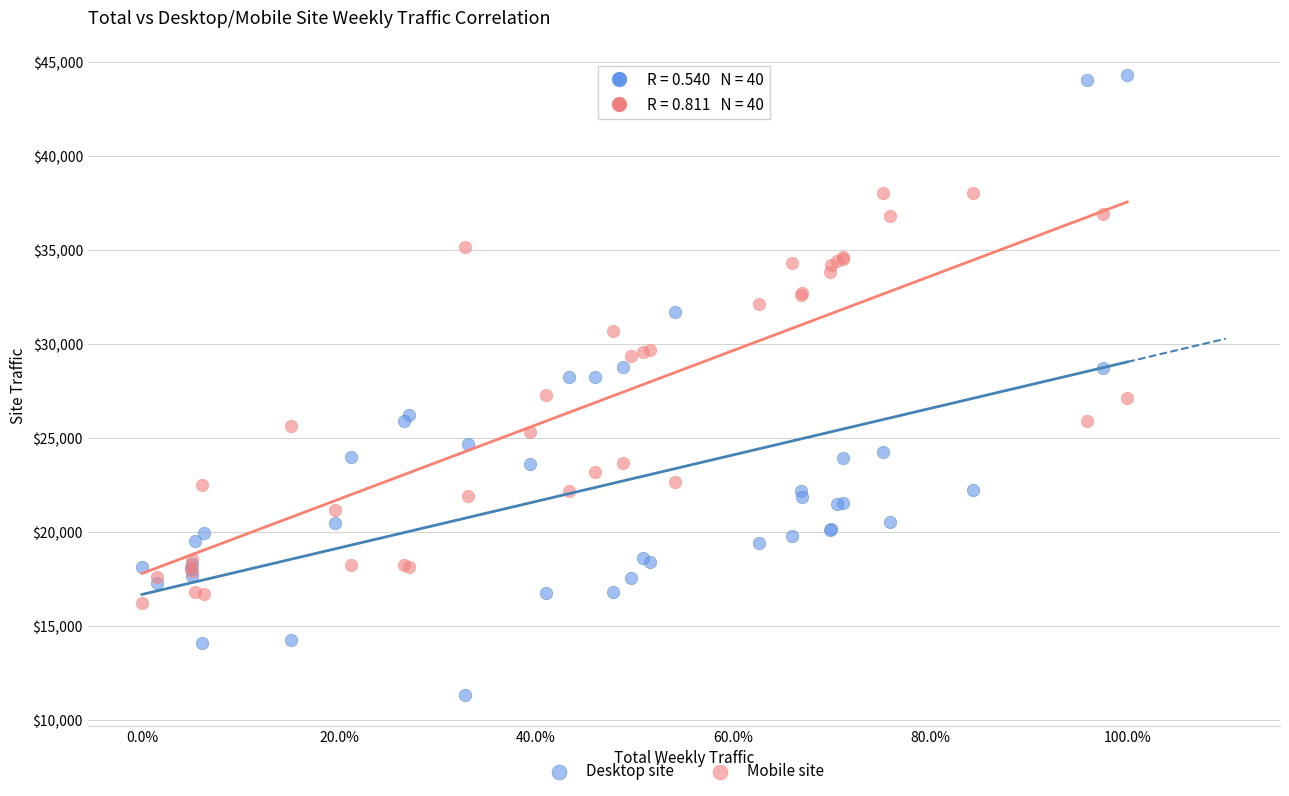

Which series reaches the maximum Y coordinate?

Desktop site